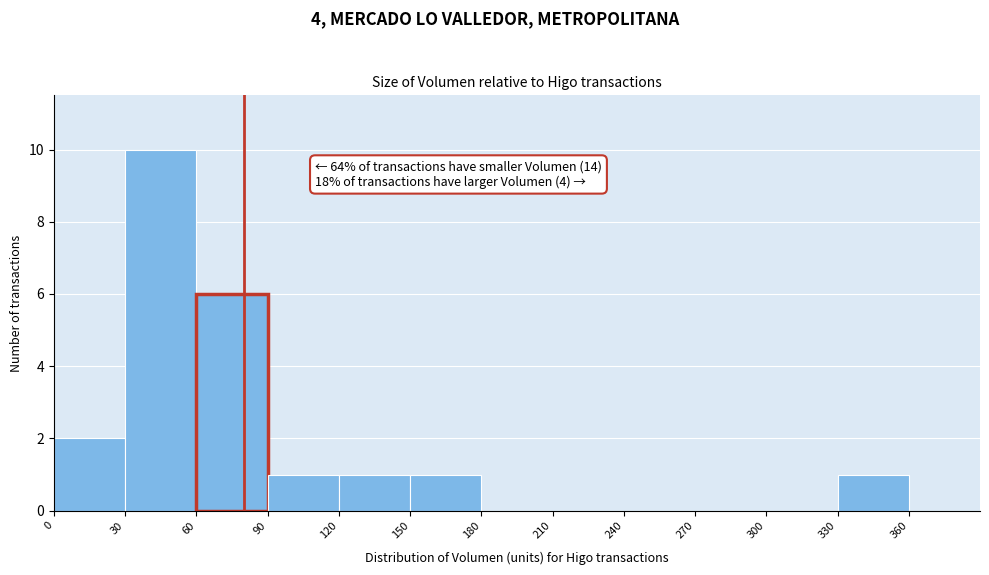

Which range on the x-axis has the tallest bar?

30 to 60